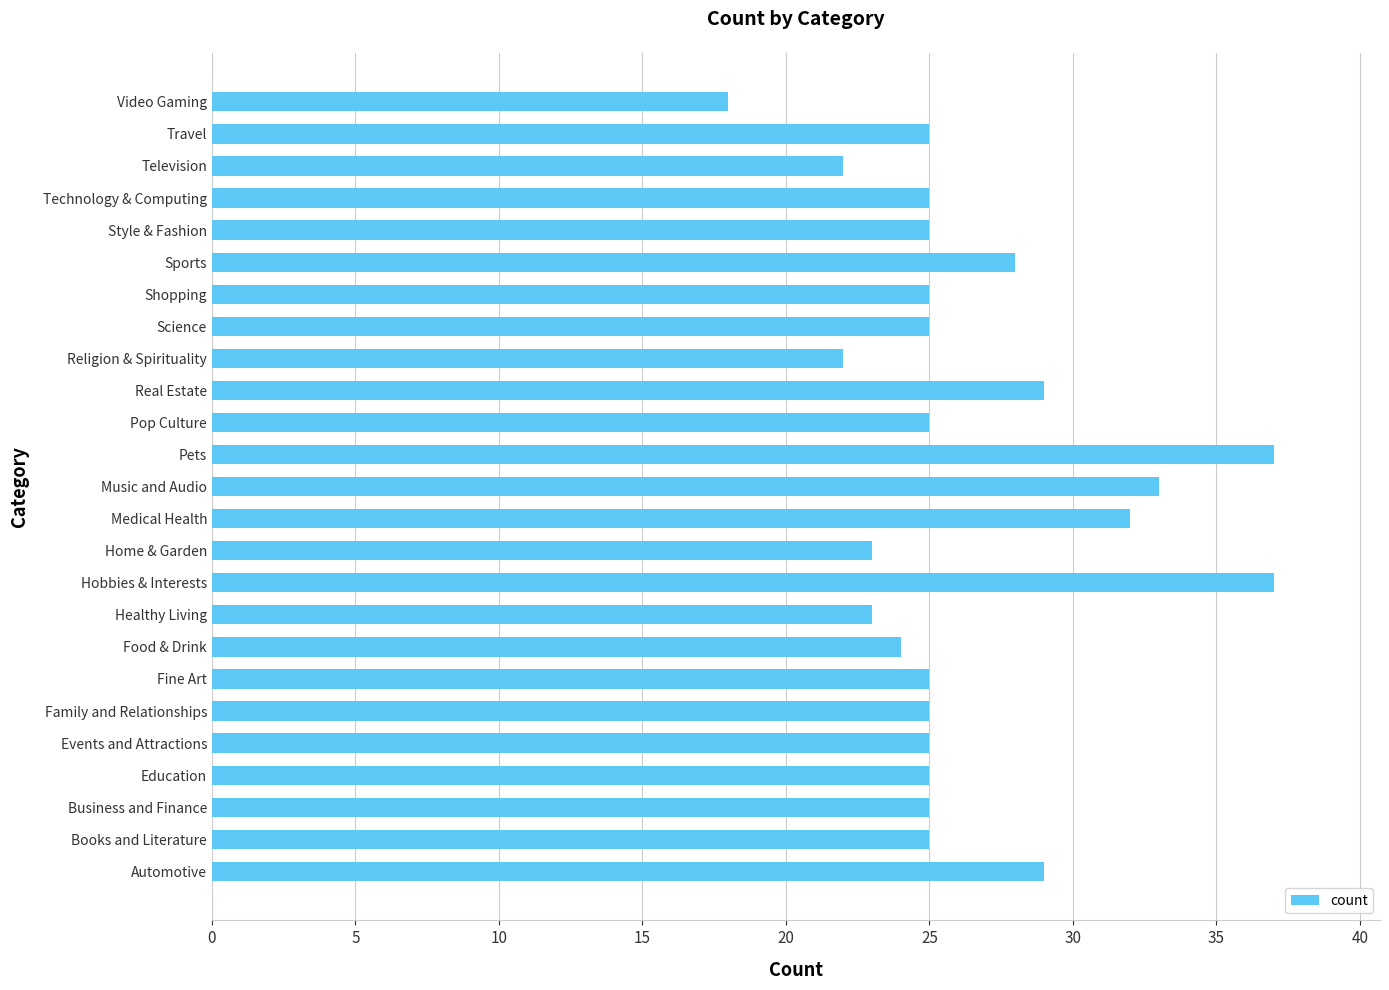

Is it true that the value at Television is 22?

True